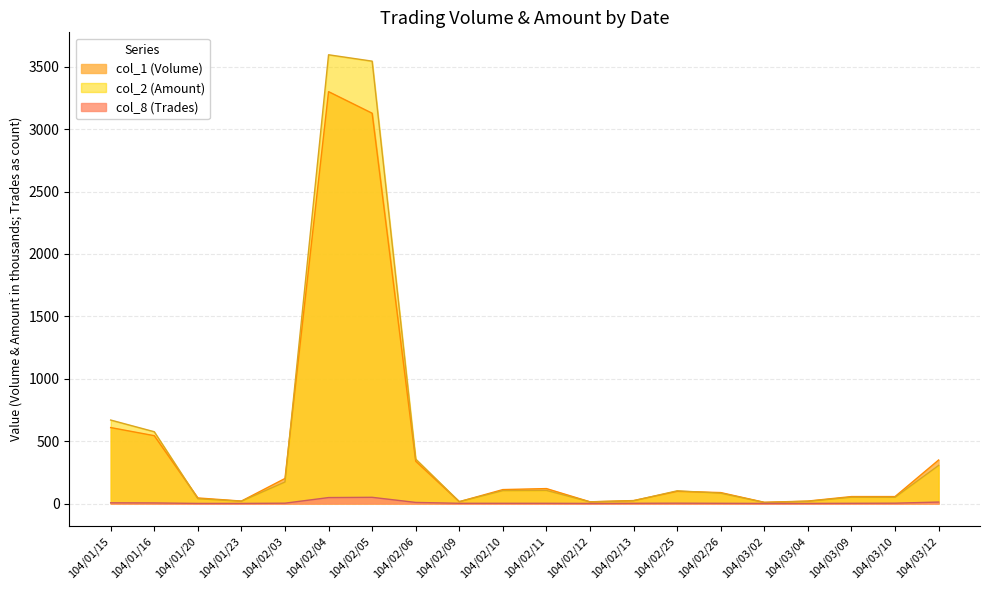

At which category does col_1 (Volume) reach its first local peak?

104/02/04